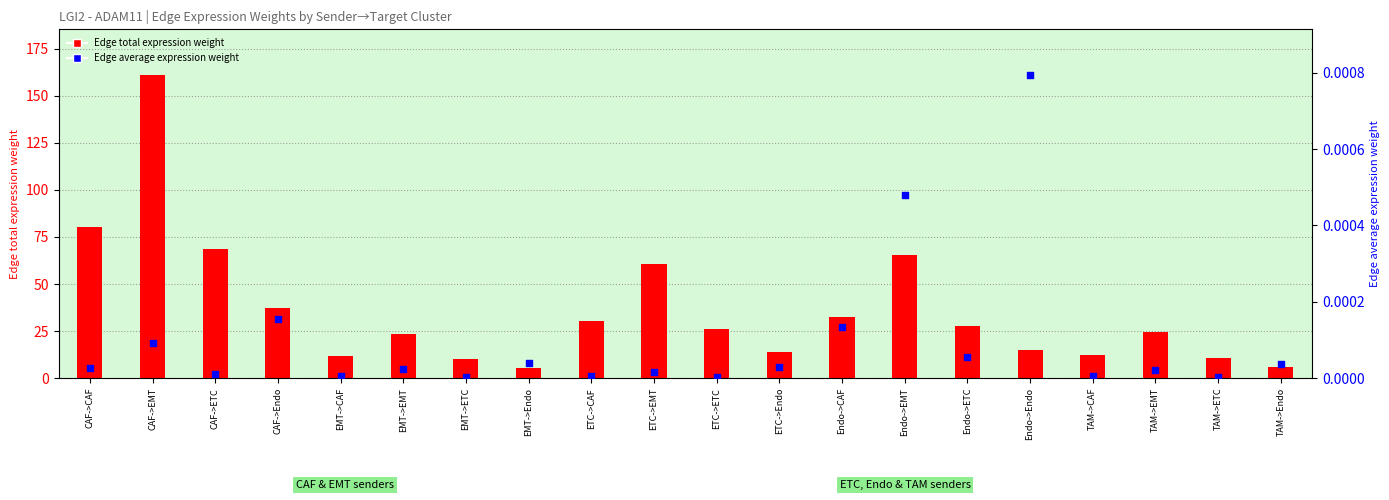

Which series has the largest total across all categories?

Edge total expression weight